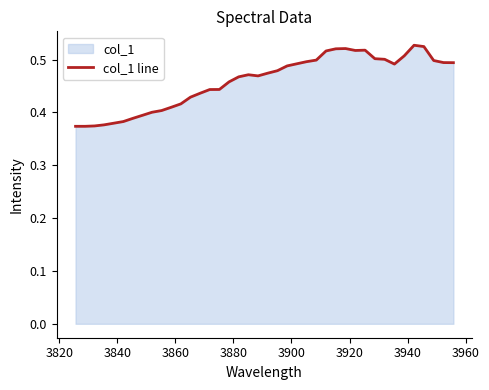

How many lines are shown in the chart?

1